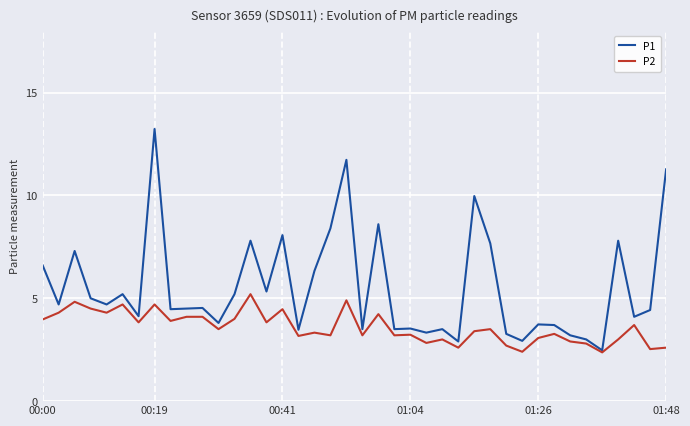

List the series in order of their peak value, lowest first.

P2, P1